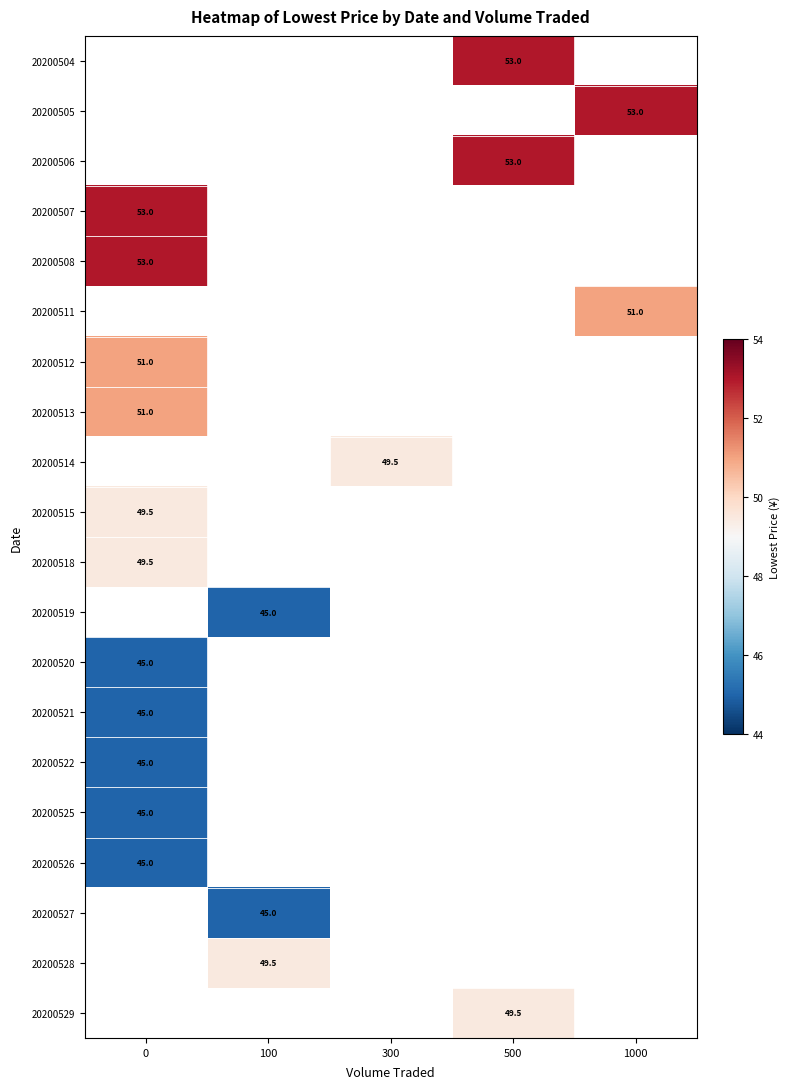

The 20200514 series shows 12.8 at 300. True or false?

False